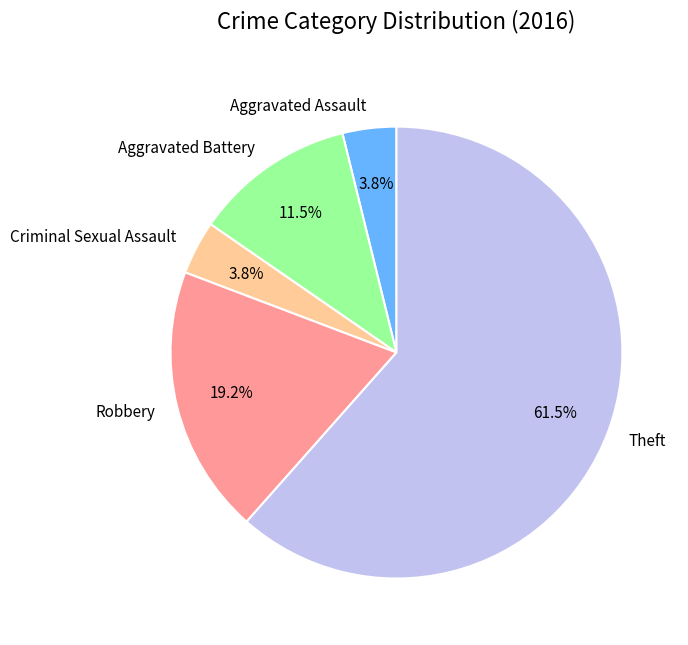

What percentage is NOT represented by Aggravated Assault?

96.2%